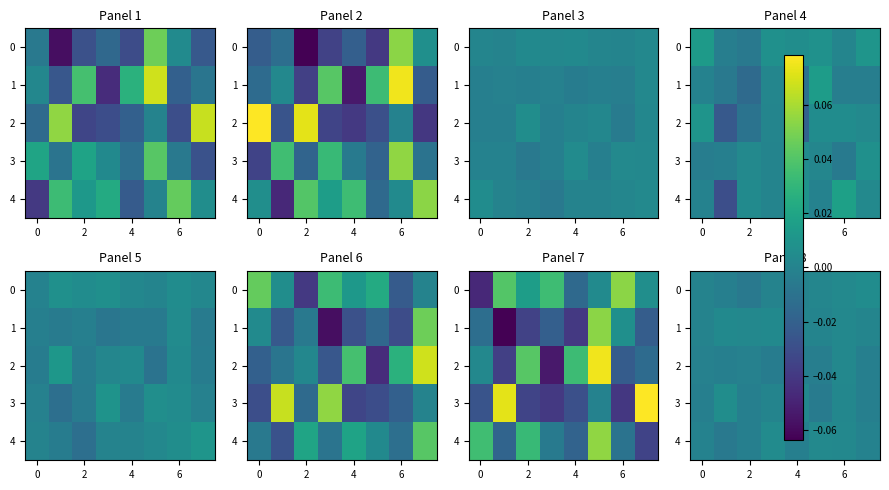

How many data points in row_4 are less than 0?

5